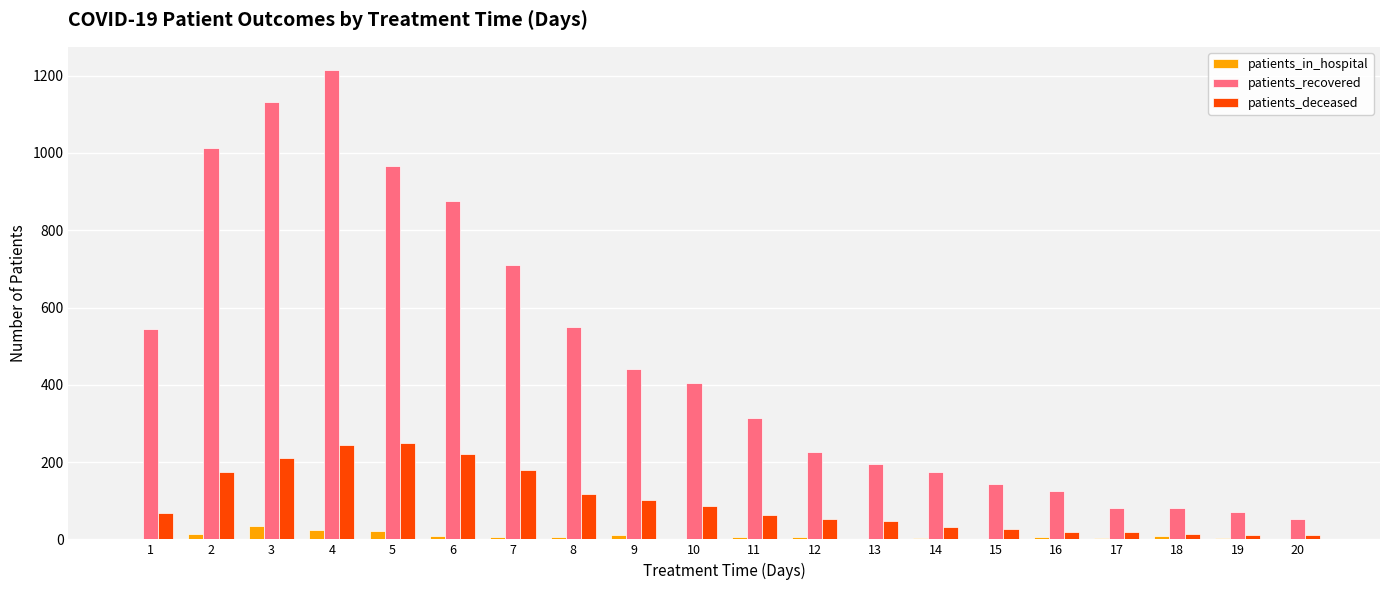

At which category is the sum across all series the highest?

4